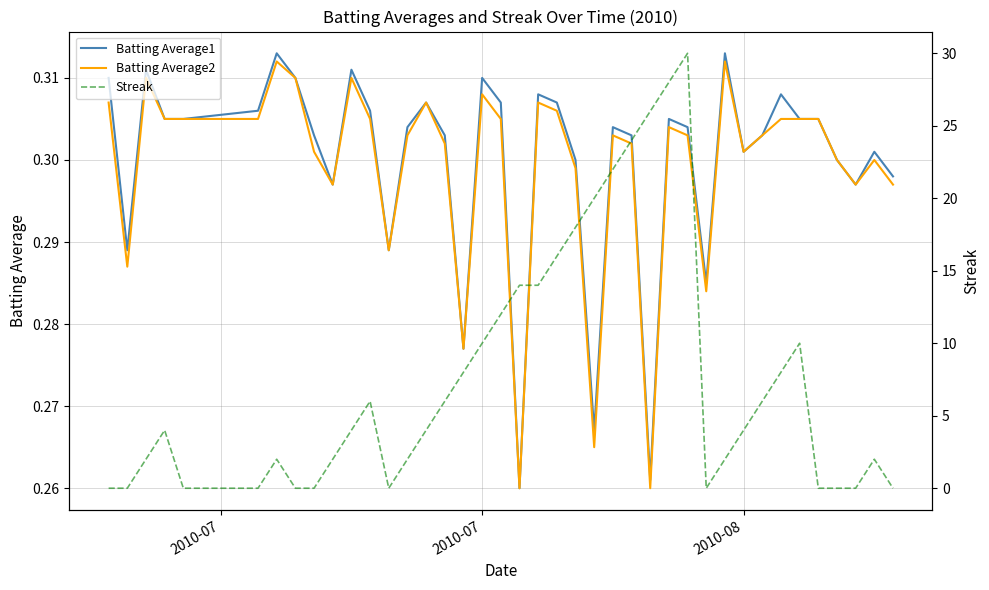

True or false: Batting Average2 has a value of 0.4 at 2010-08.

False